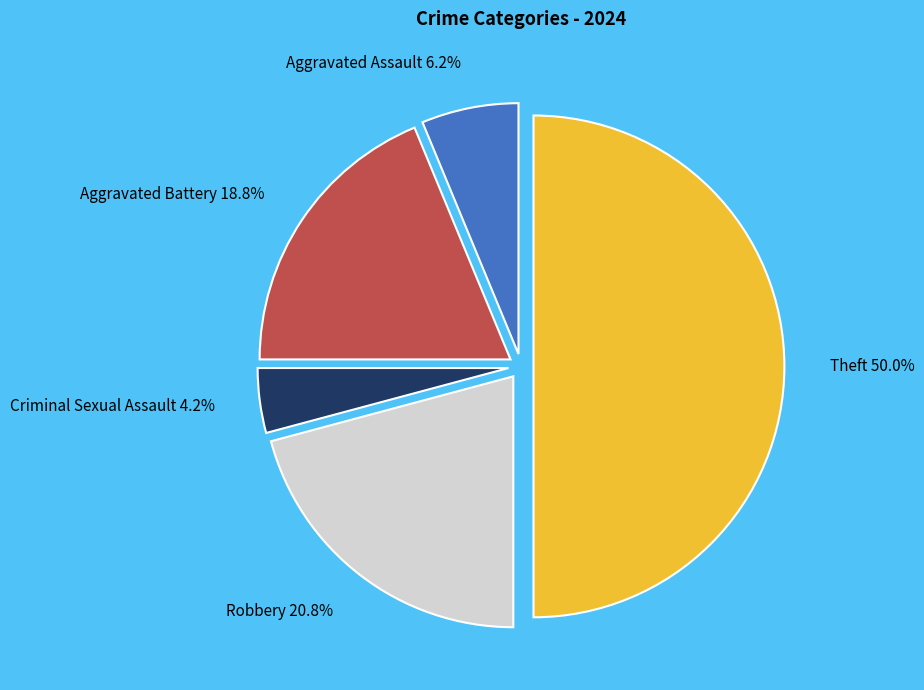

What percentage is the Robbery slice, to the nearest percent?

21%